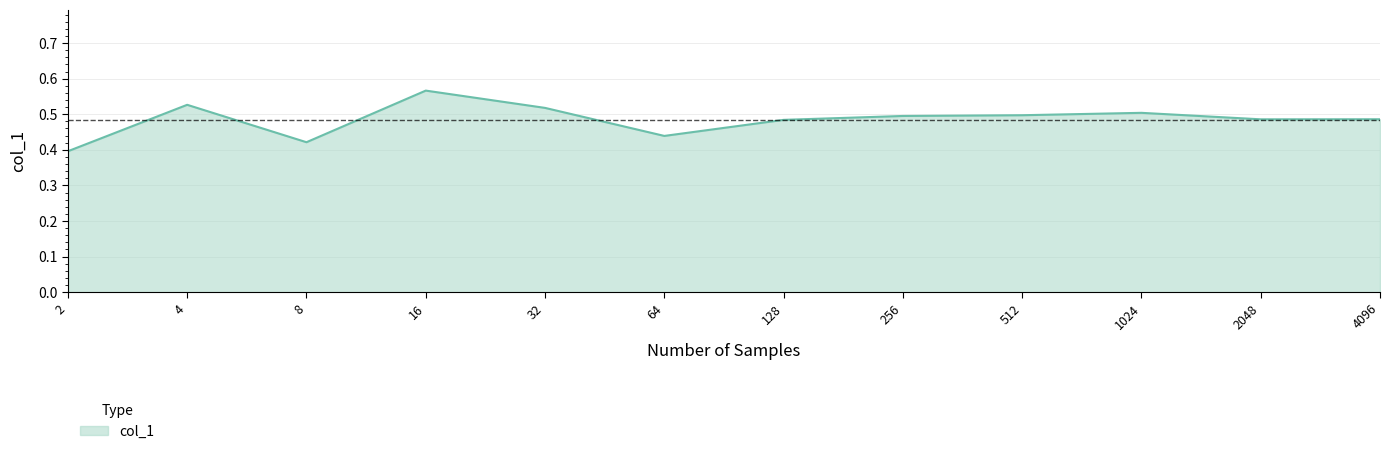

What is the difference between the maximum and minimum values?

0.2